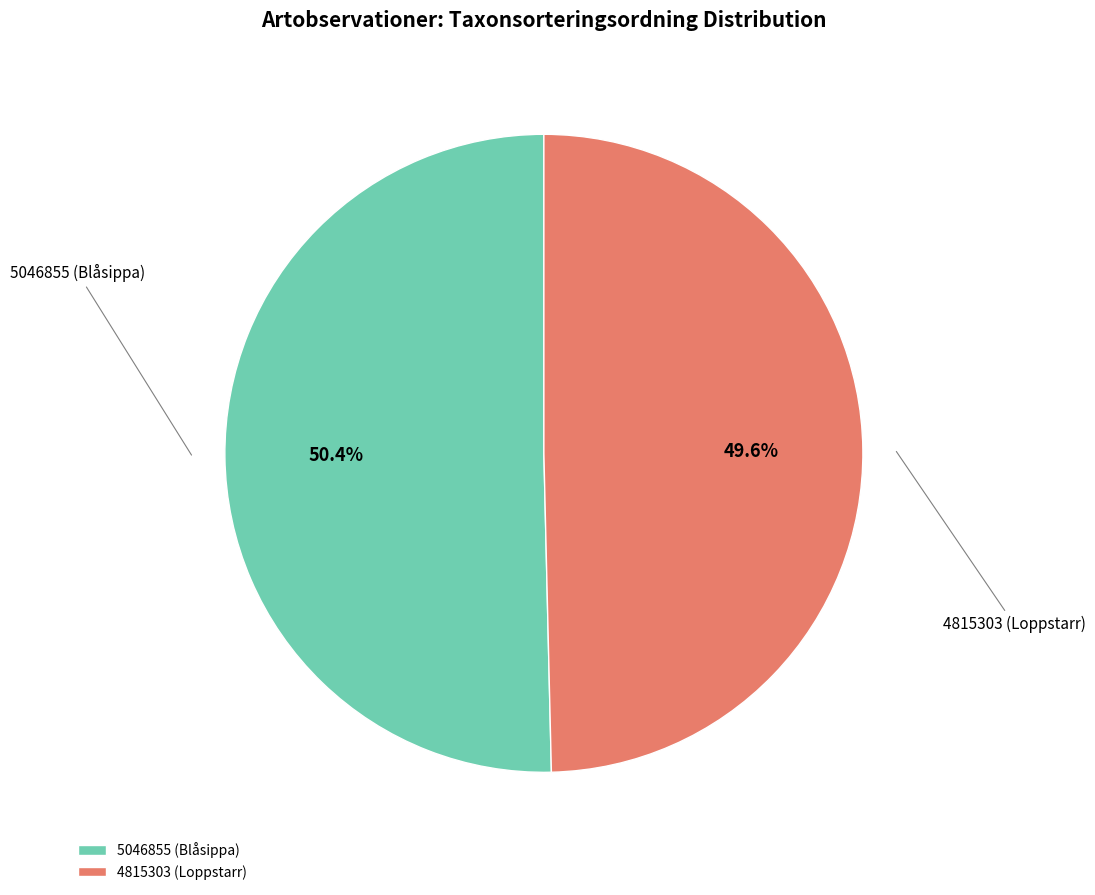

Which has a higher value, 4815303 (Loppstarr) or 5046855 (Blåsippa)?

5046855 (Blåsippa)